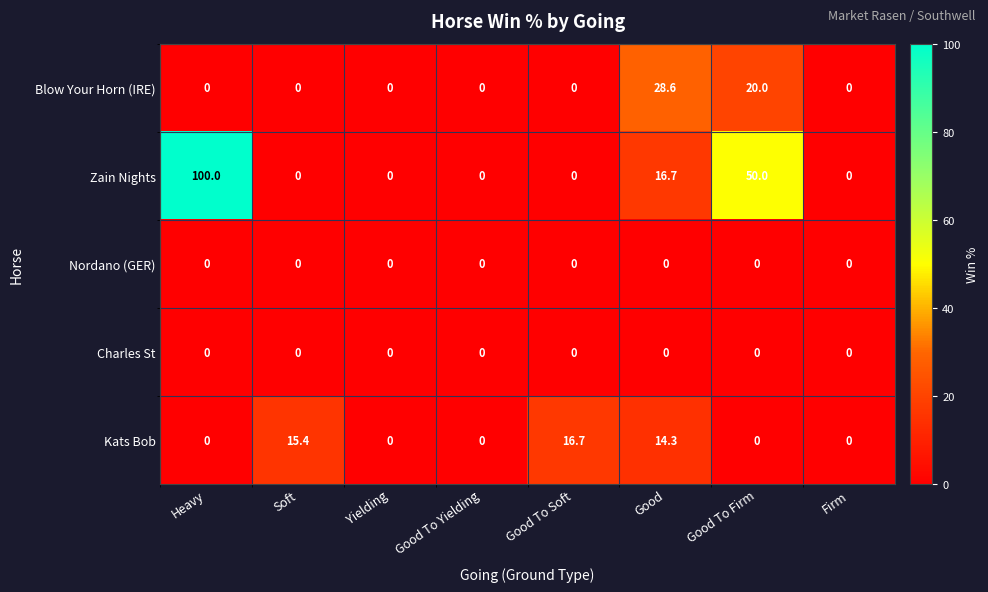

At how many categories does at least one series exceed 51?

1